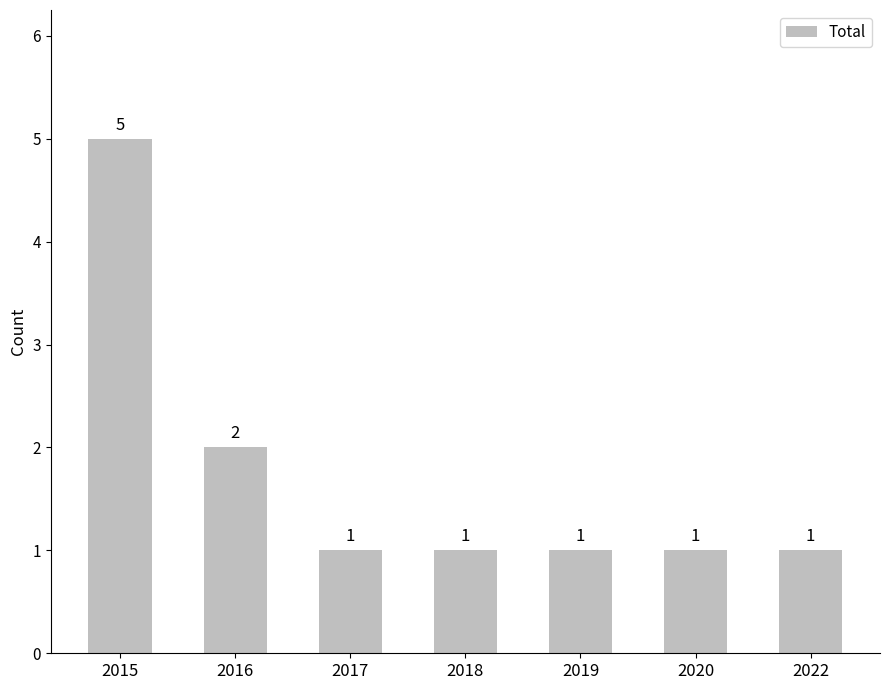

Count the values in the range 1 to 2.

6